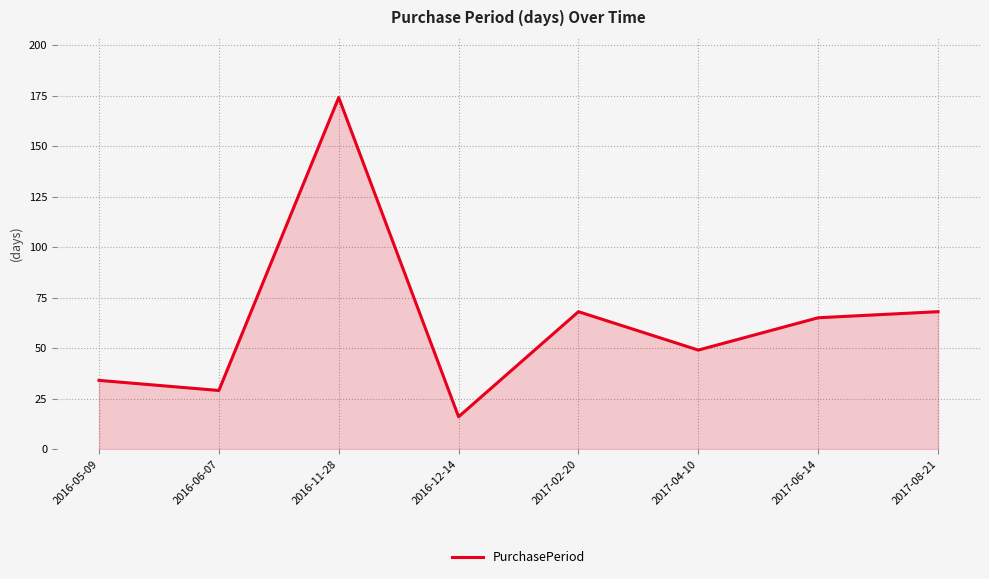

What is the change in value from 2016-05-09 to 2017-06-14?

+31